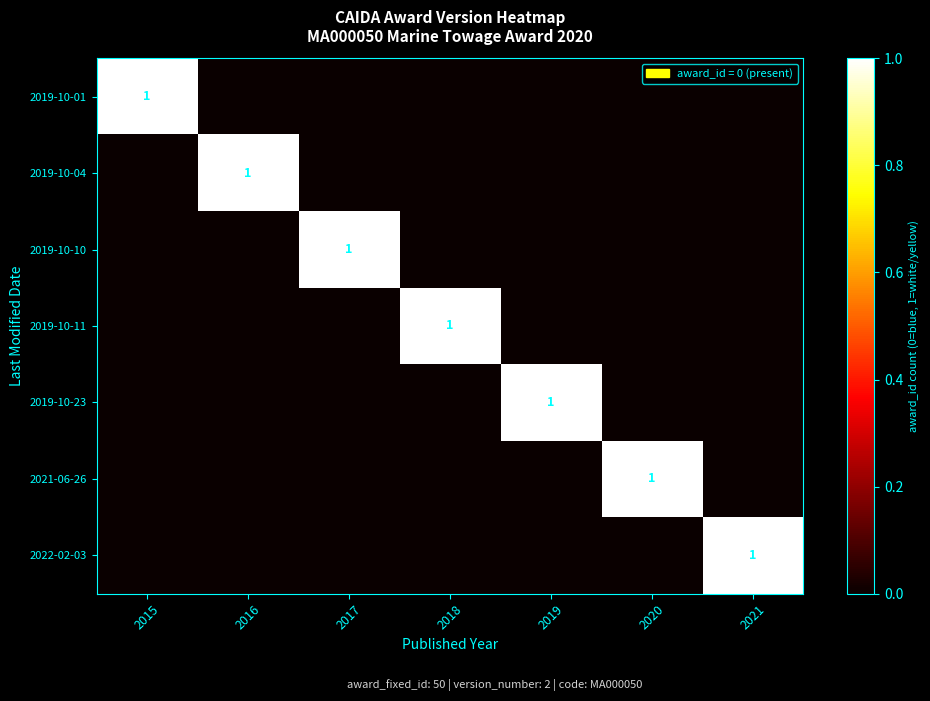

True or false: 2021-06-26 has a value of 1 at 2020.

True